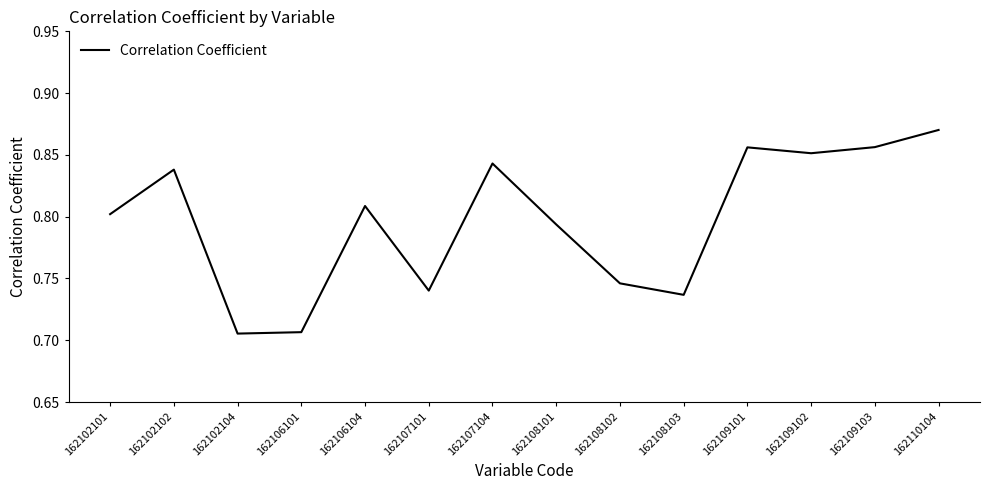

The value at 162102101 is 1.3. True or false?

False